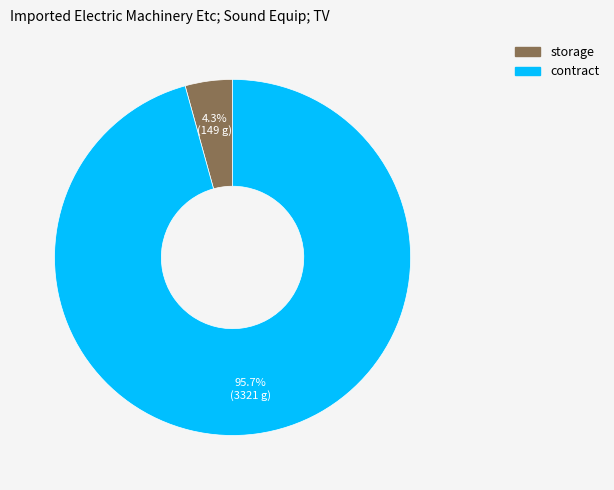

How much of the chart is everything except storage?

95.7%